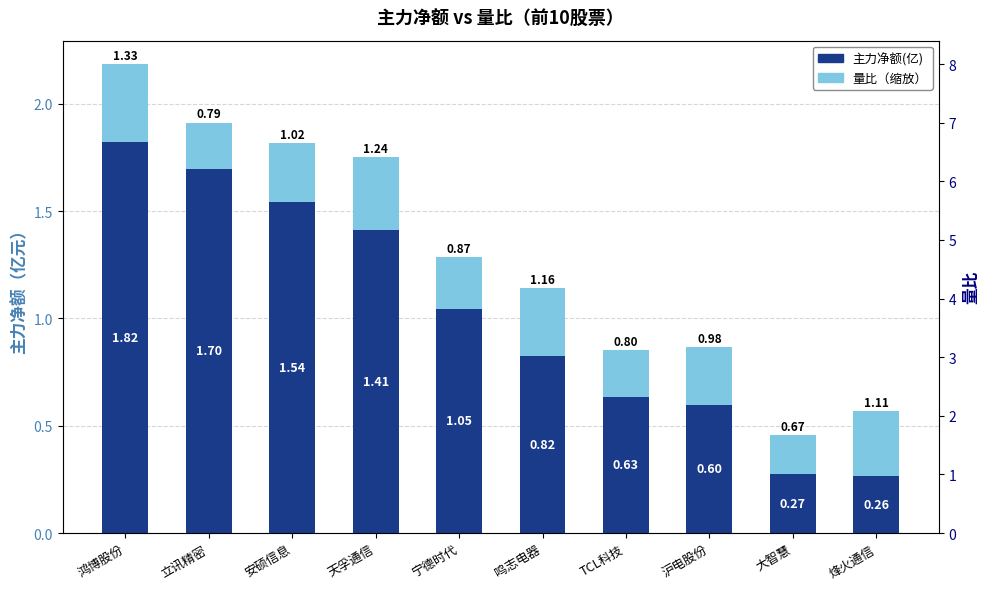

The 量比（缩放） series shows 0.5 at 鸿博股份. True or false?

False